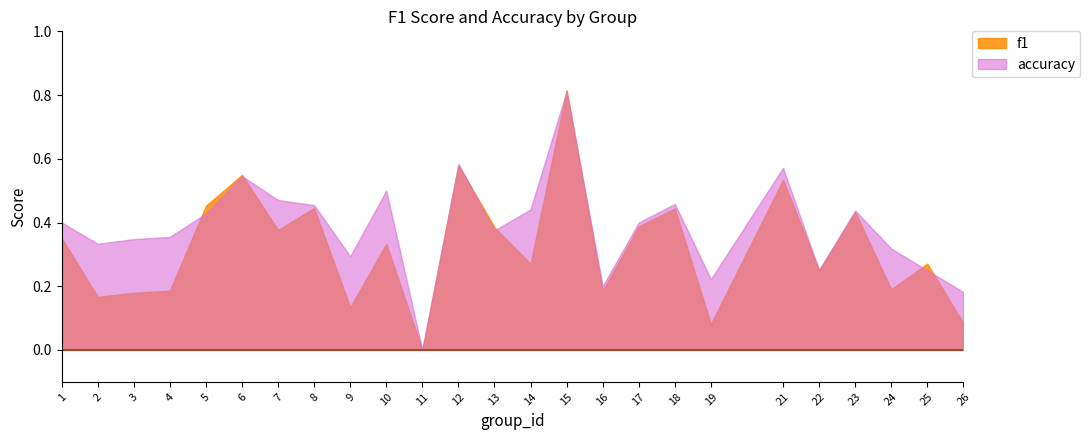

How many interior local valleys does the f1 series have?

9